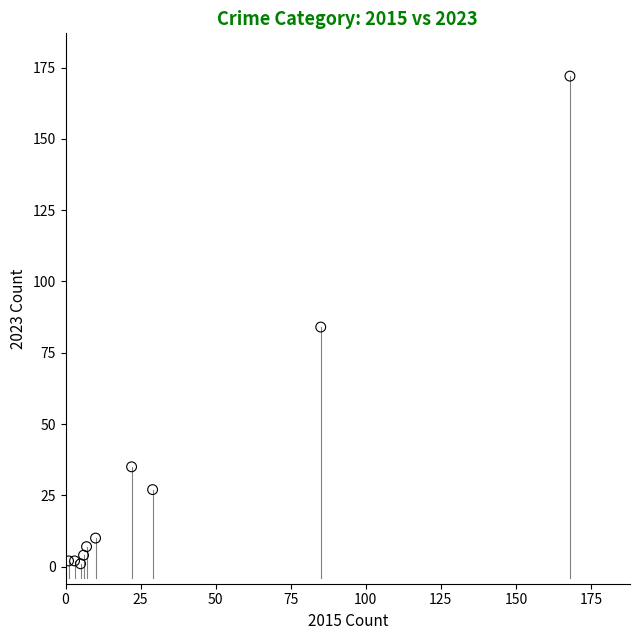

What Y value in the scatter plot is closest to 86?

84